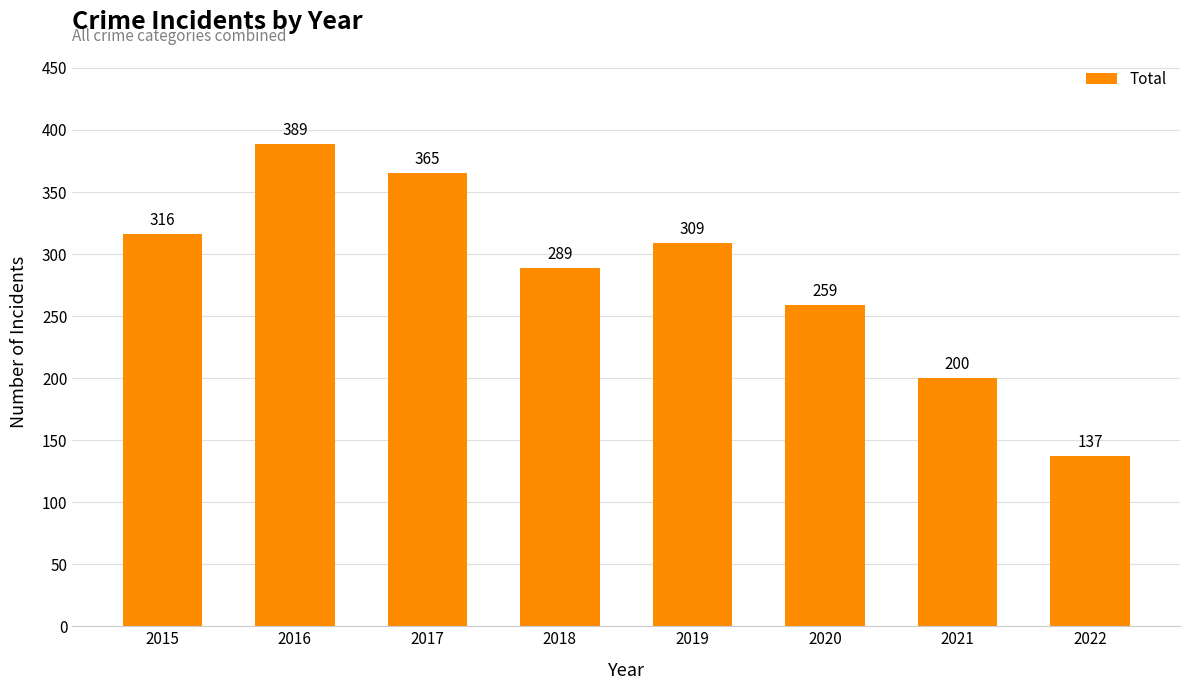

Reading left to right, extract all data points from this chart.

316	389	365	289	309	259	200	137